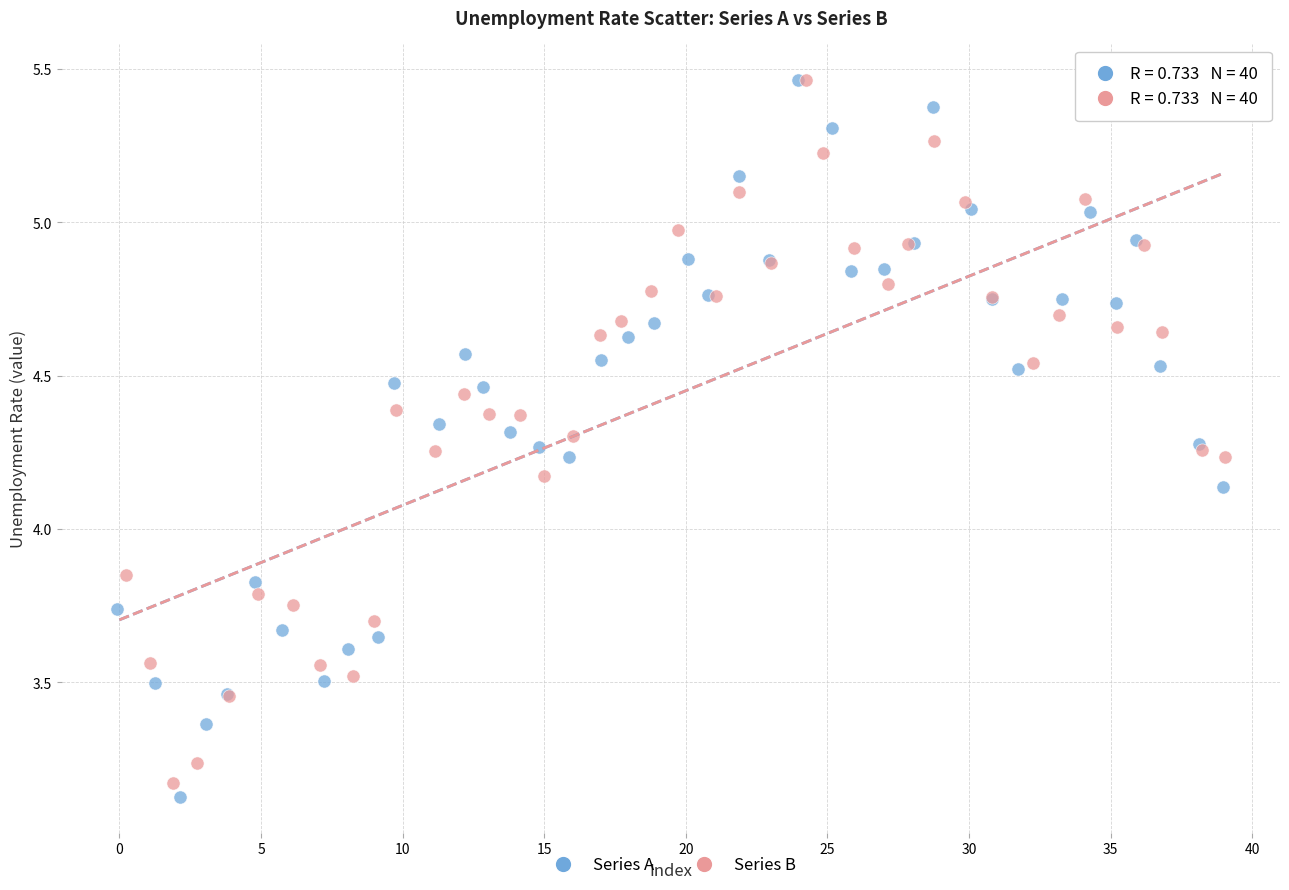

Which series has the largest Y range (max minus min)?

Series A